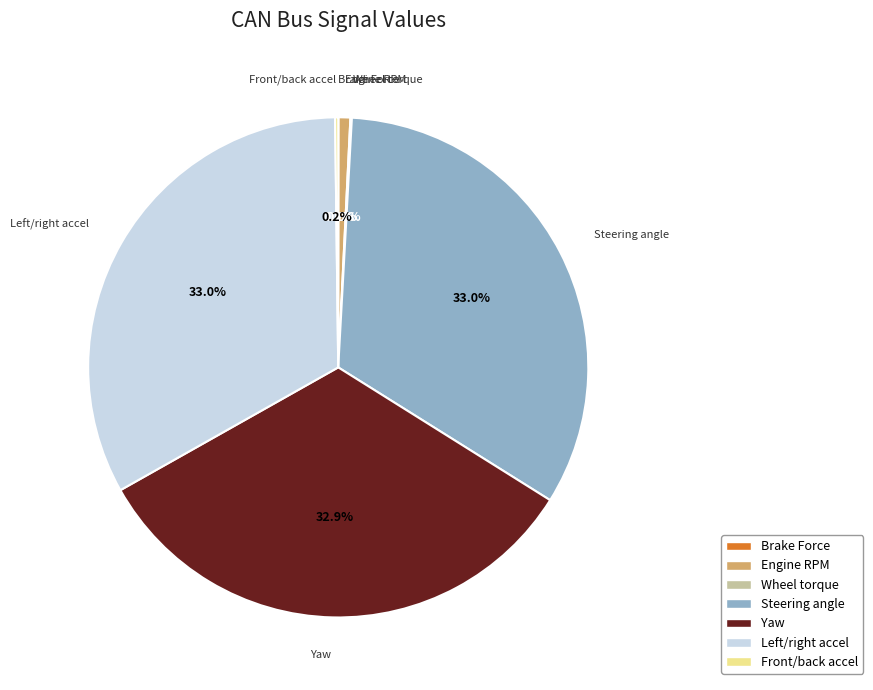

Do Engine RPM and Yaw together represent more than half of the pie?

No